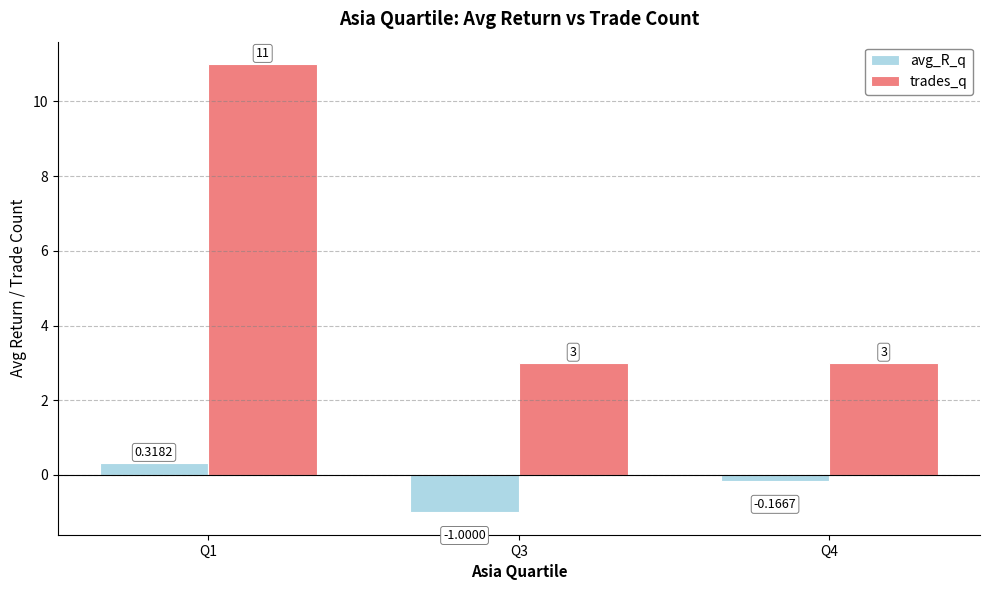

Rank the series by their maximum value, from lowest to highest.

avg_R_q, trades_q